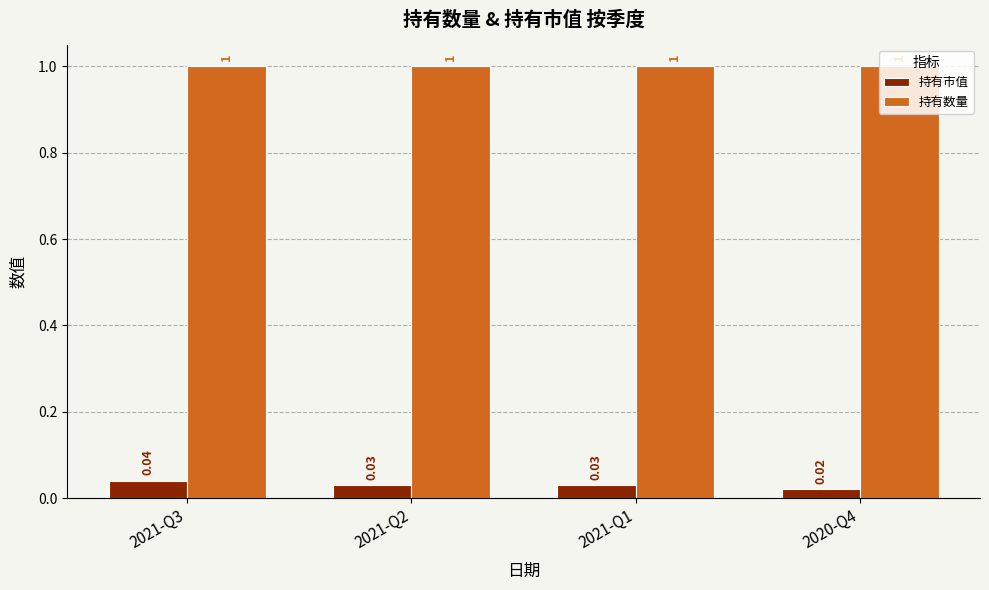

What is the sum of the 持有市值 values at 2021-Q2 and 2021-Q1?

0.1